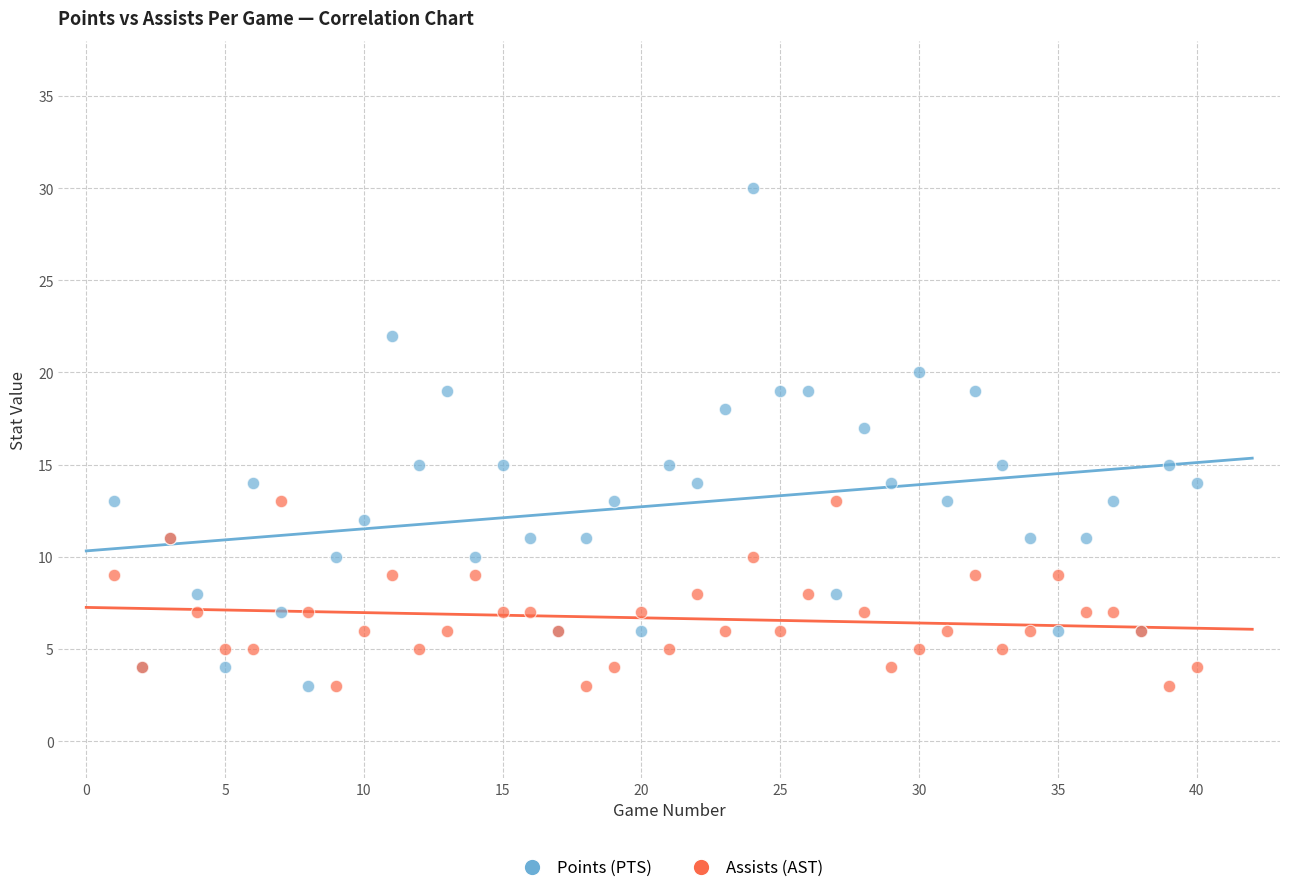

Which series has the widest spread of Y values?

Points (PTS)